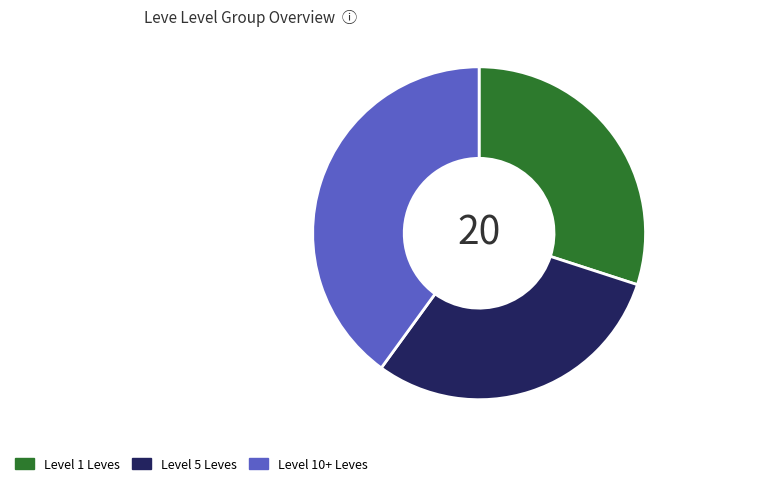

How many slices are in this pie chart?

3